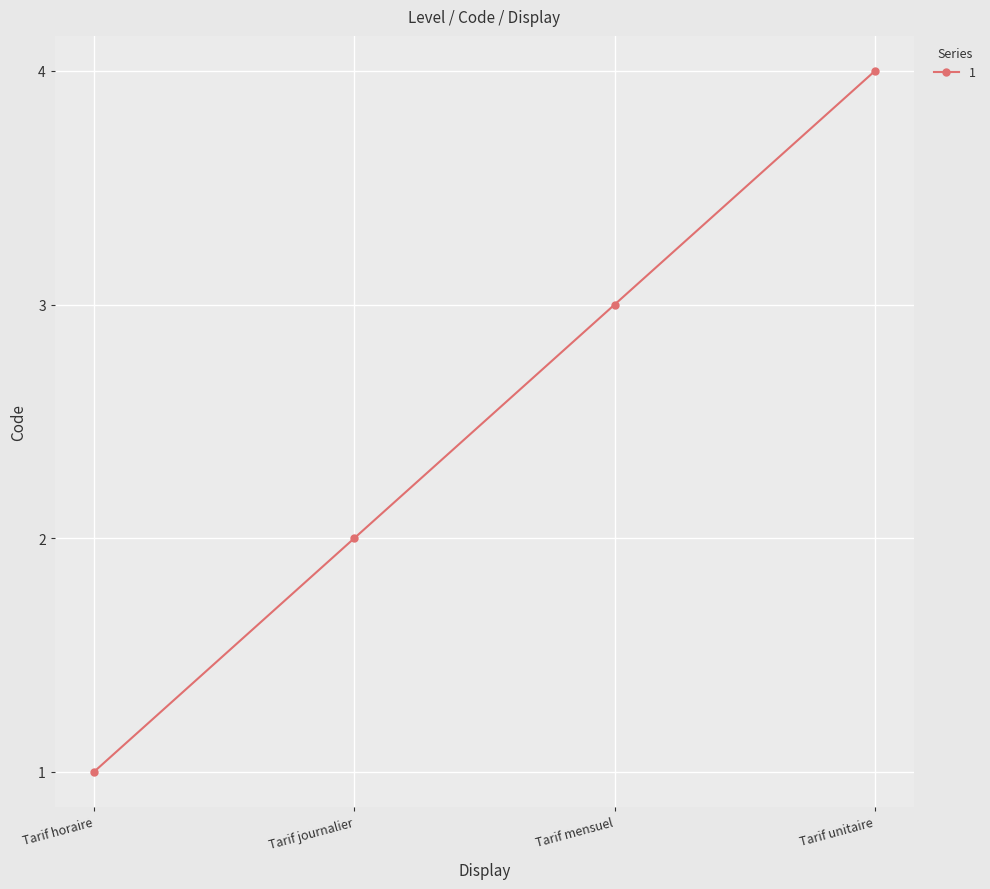

What is the difference between the maximum and minimum values?

3